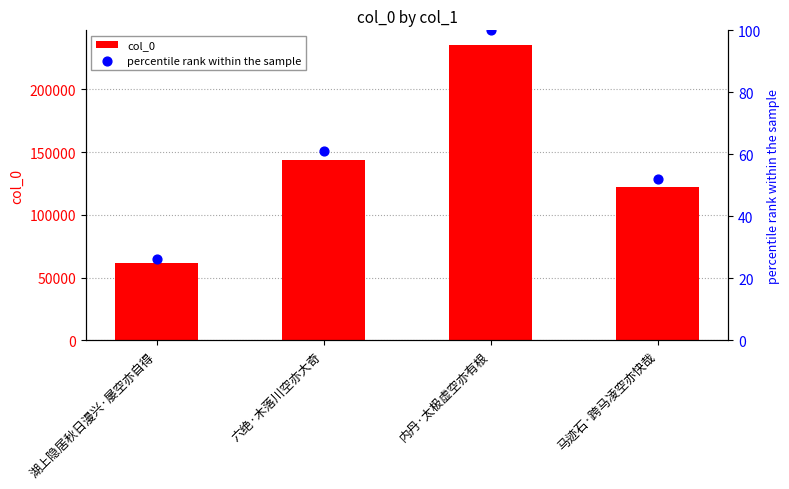

Which series reaches the minimum Y coordinate?

percentile rank within the sample